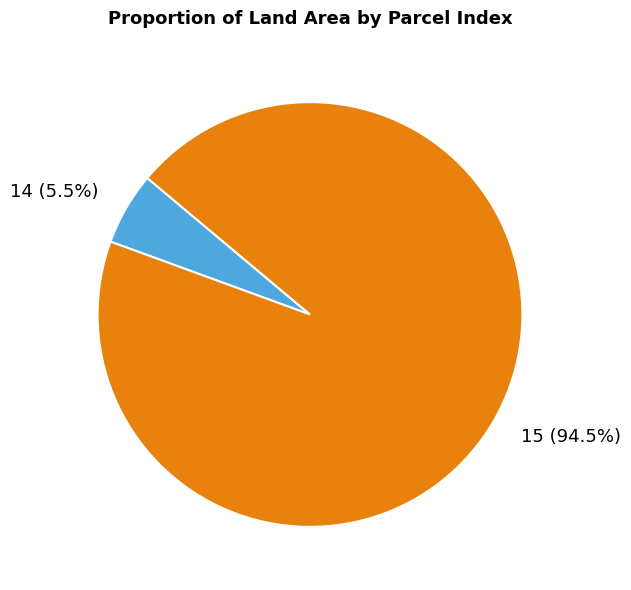

Count the number of slices in the pie.

2